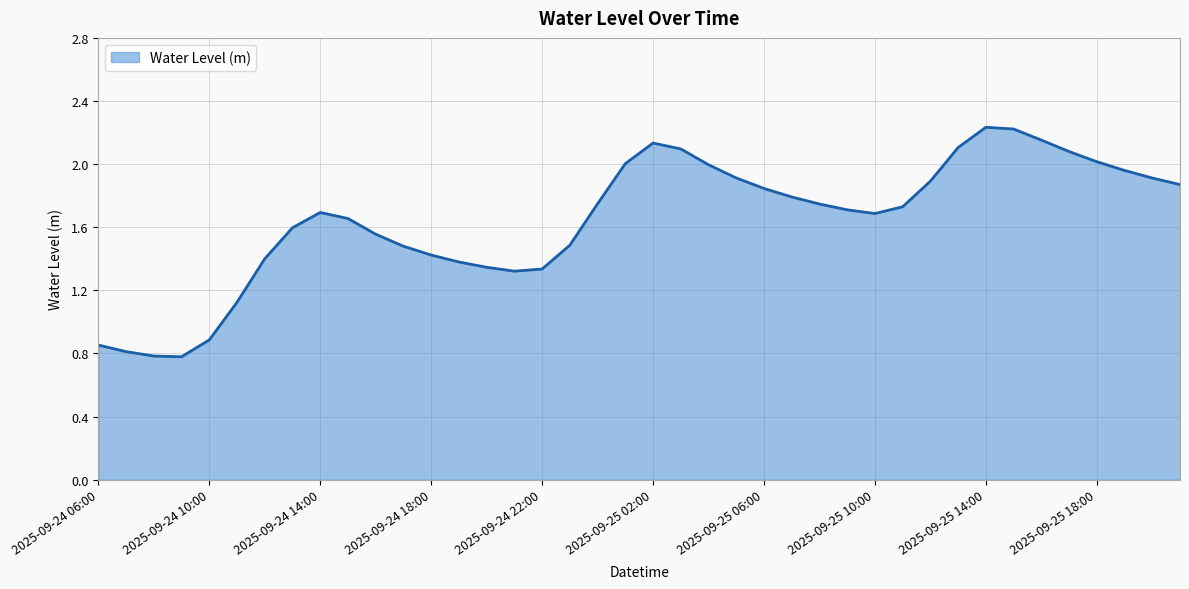

How many interior local valleys (lower than both neighbors) does the data have?

3